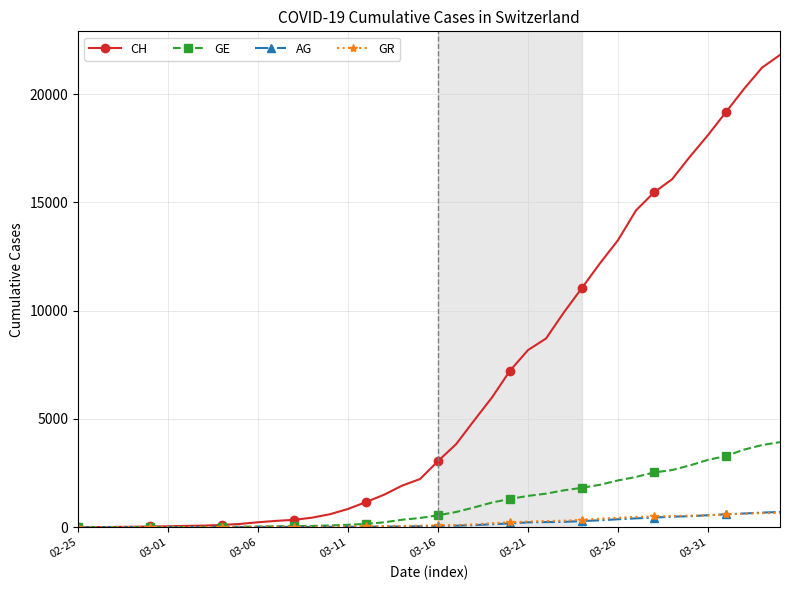

Which series has the widest spread of values?

CH